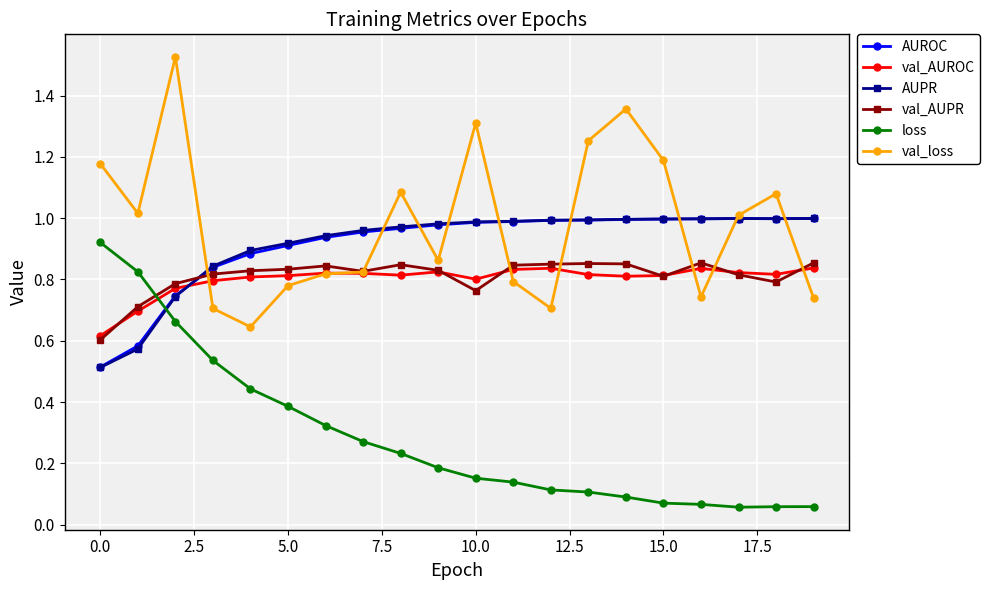

True or false: val_loss has more than 1 points higher than both neighbors.

True